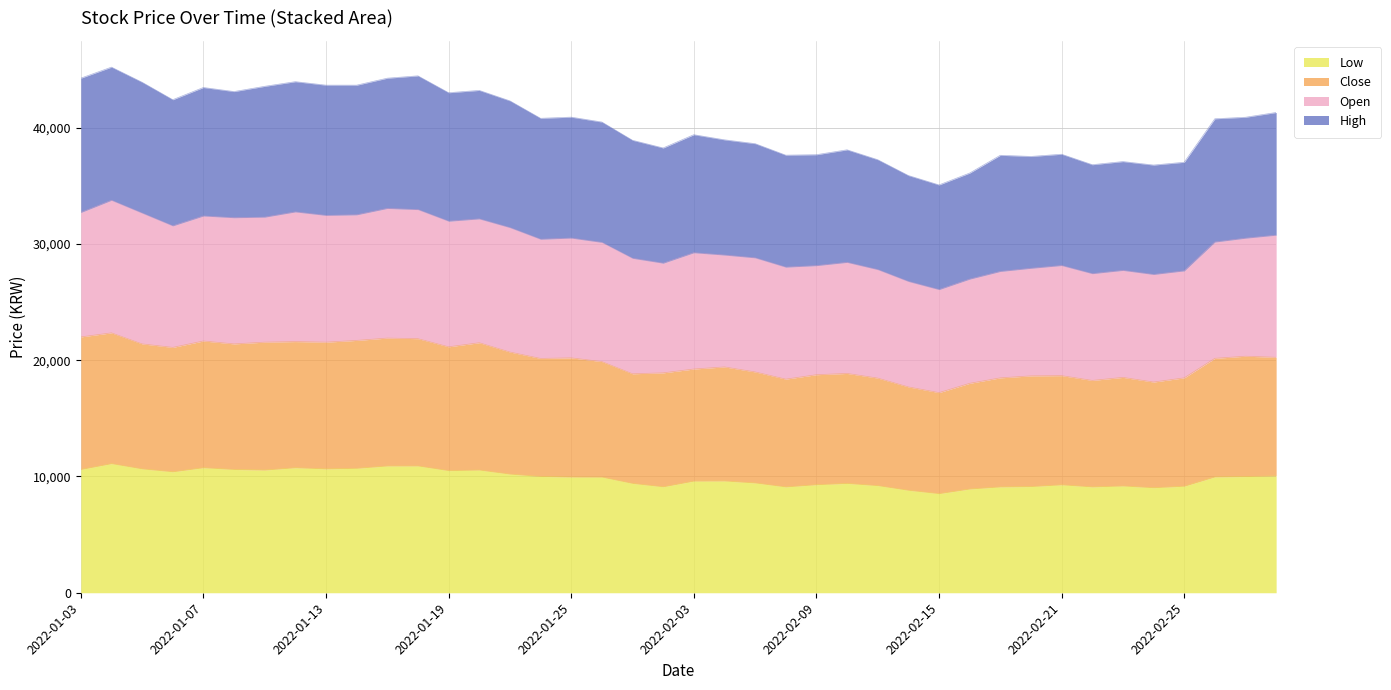

What is the label of the 33rd point from the right?

2022-01-12